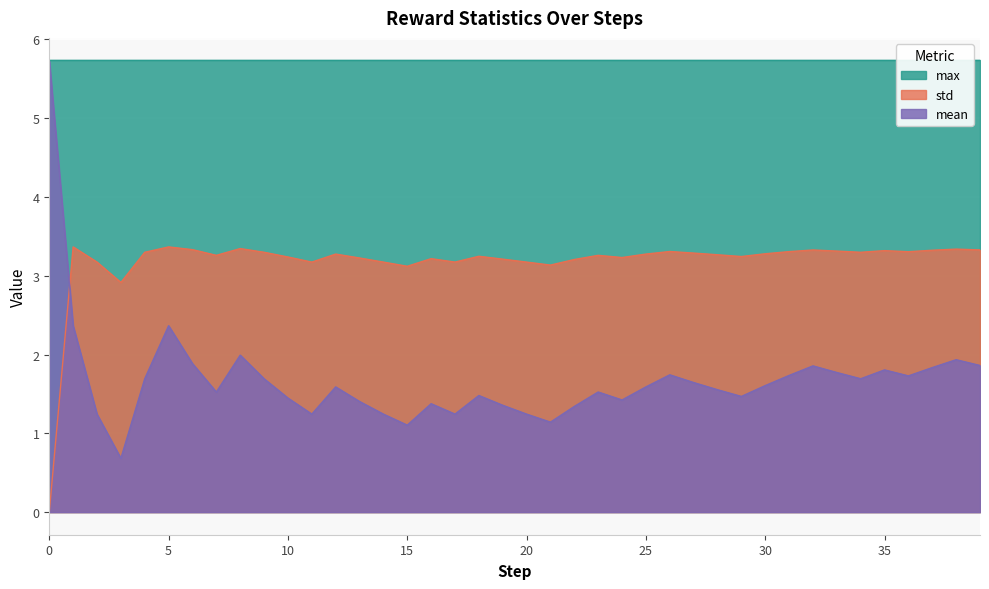

What is the difference between the maximum and minimum values in the mean series?

5.0